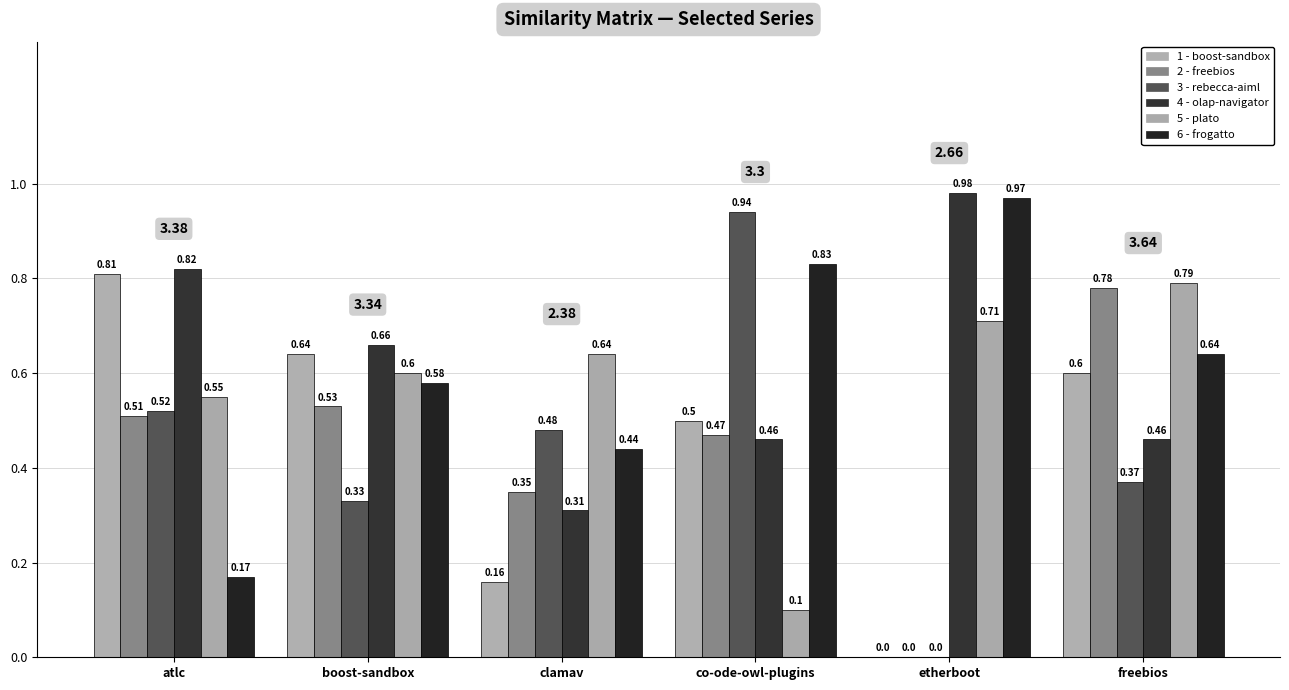

How many groups of bars are there?

6